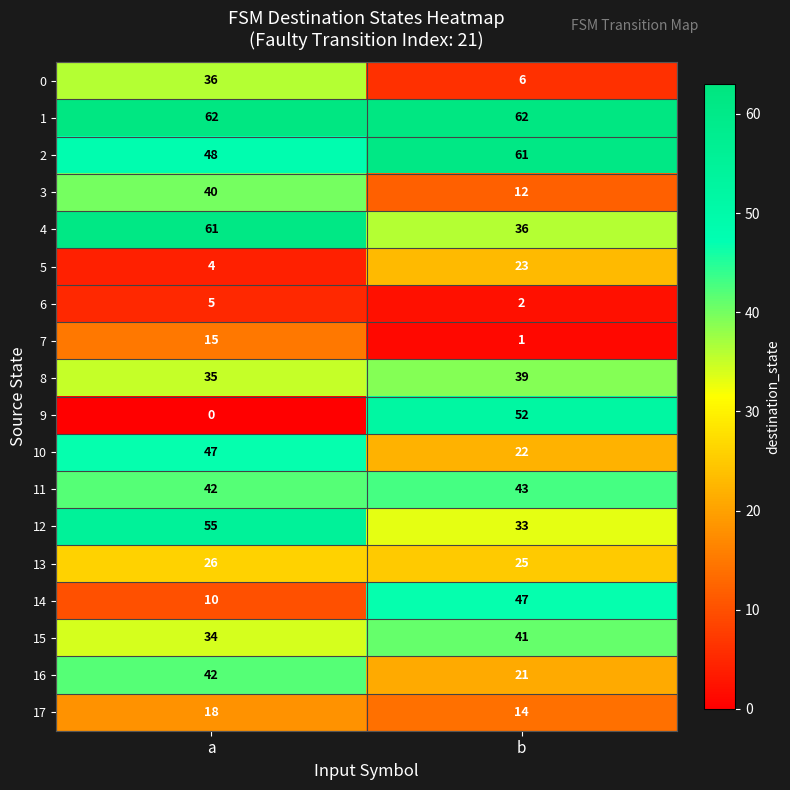

How many categories are shown in the chart?

2